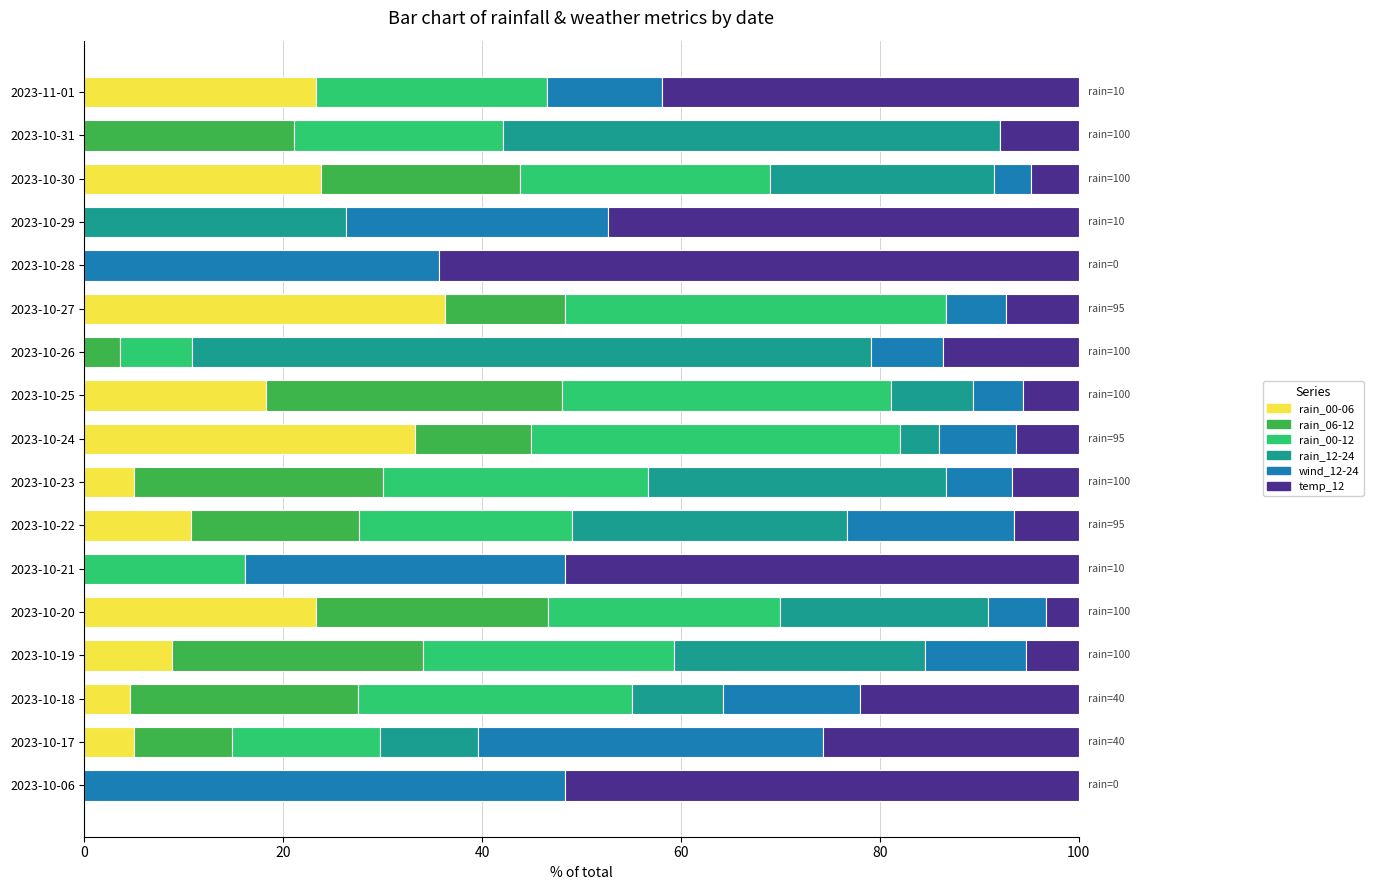

What is the total value across all series at 2023-10-24?

100.0